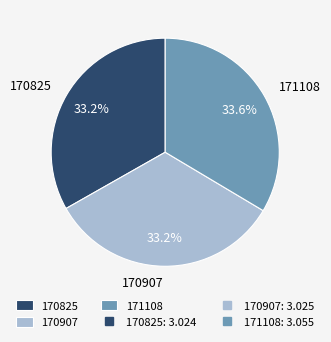

Count the number of slices in the pie.

3